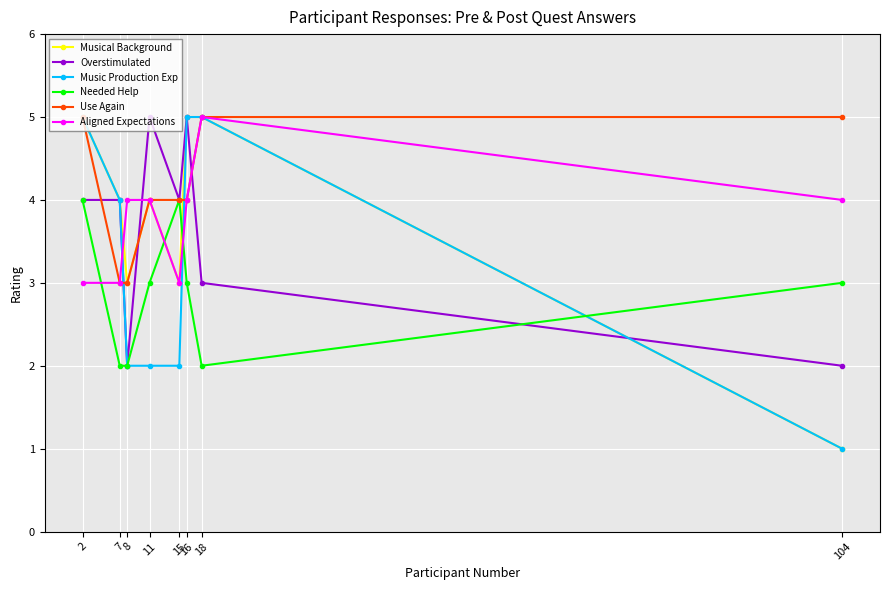

Which series has the largest total across all categories?

Use Again